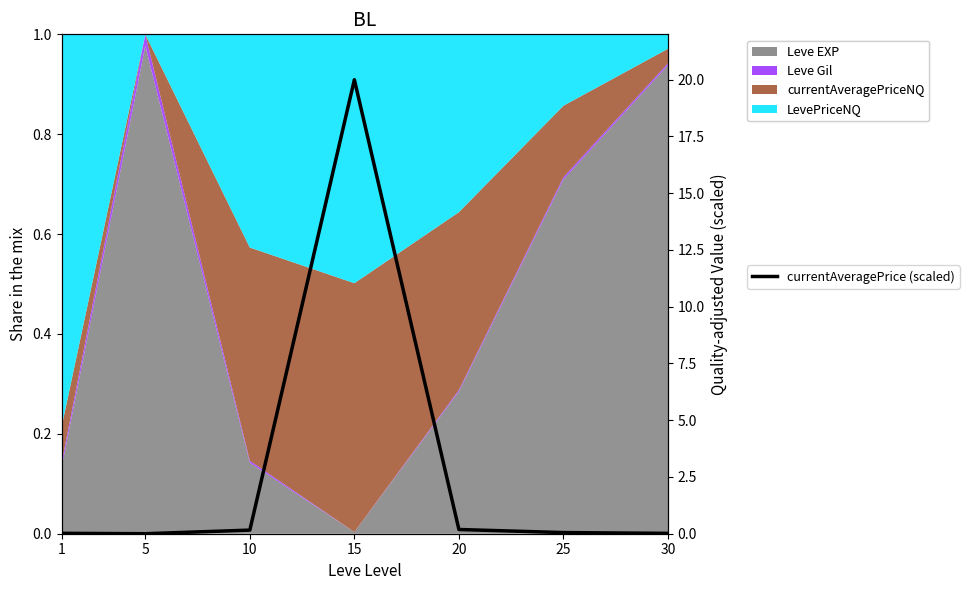

Is it true that the value at 10 is 0.2?

True